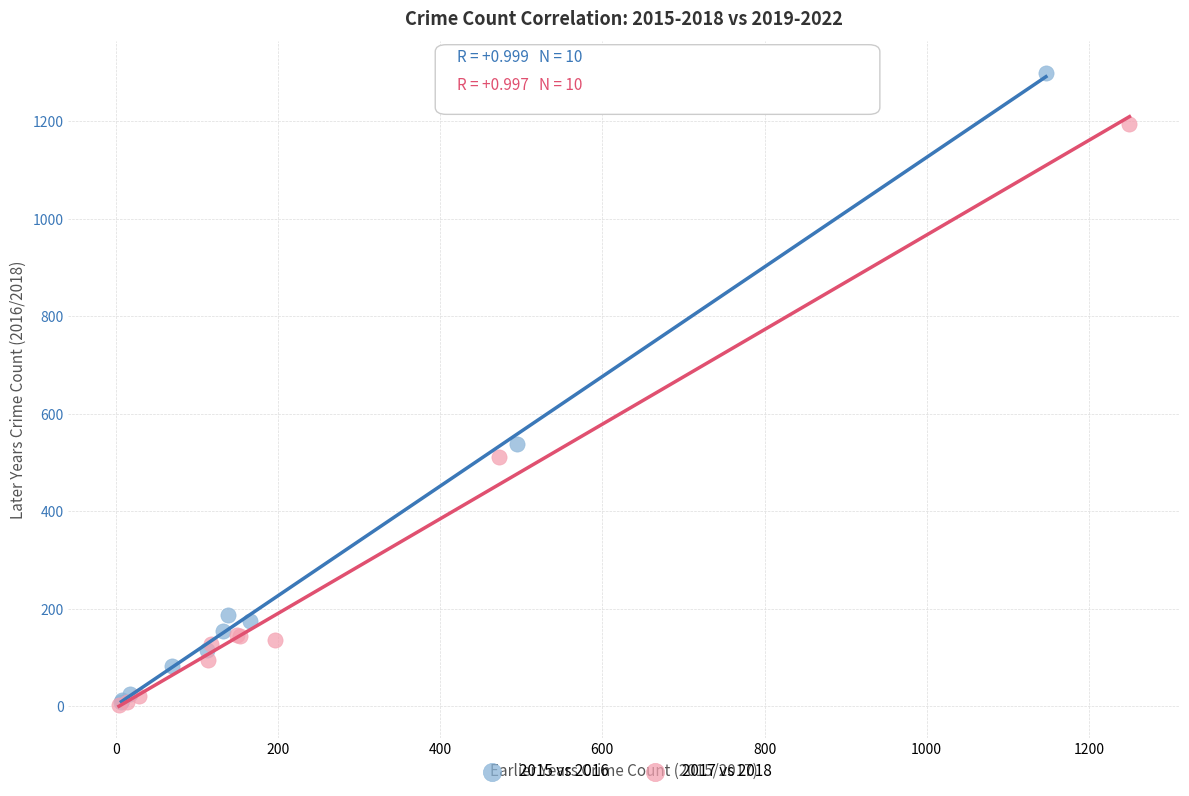

Which series has the largest Y range (max minus min)?

2015 vs 2016